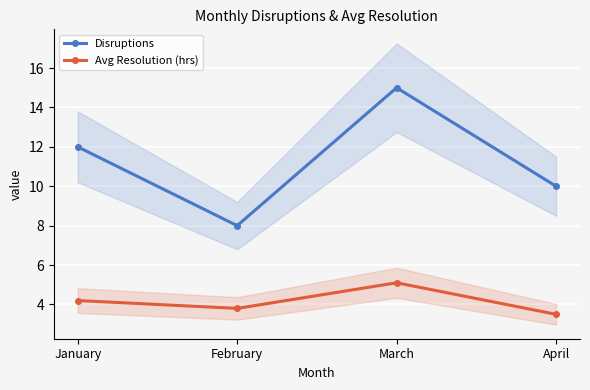

Which series has the largest range (max minus min)?

Disruptions